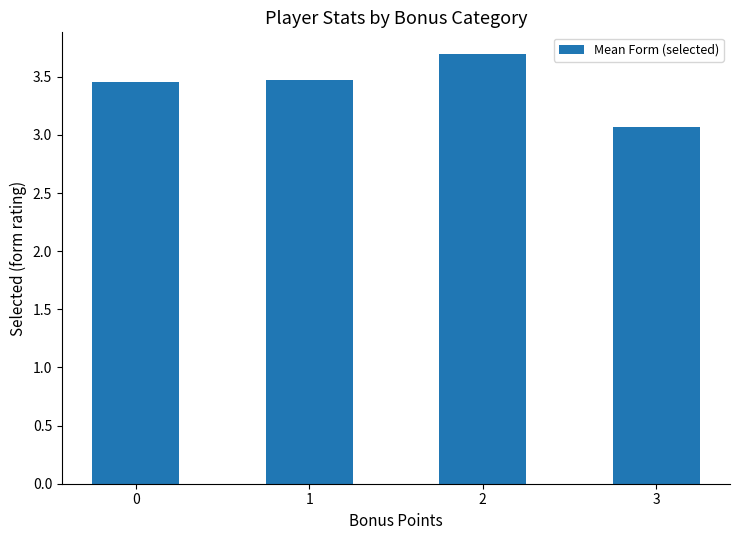

Which label corresponds to the largest value in the chart?

2